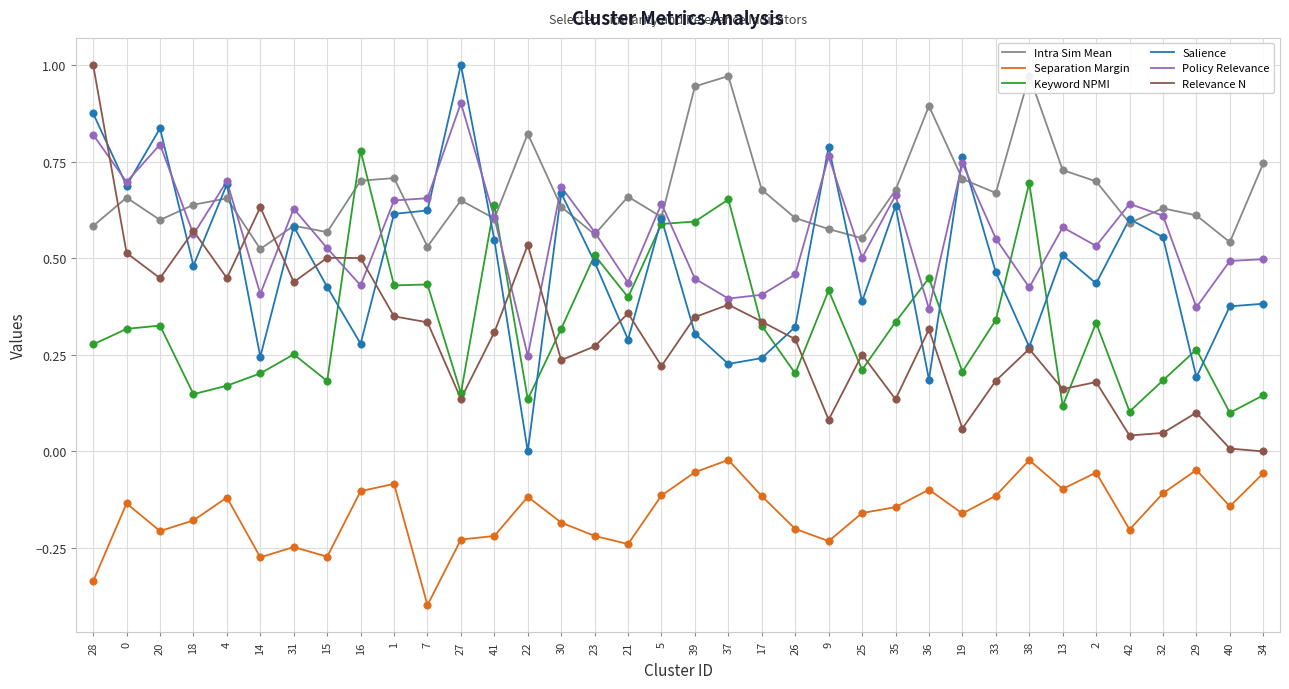

Which series contains the lowest Y value?

Separation Margin